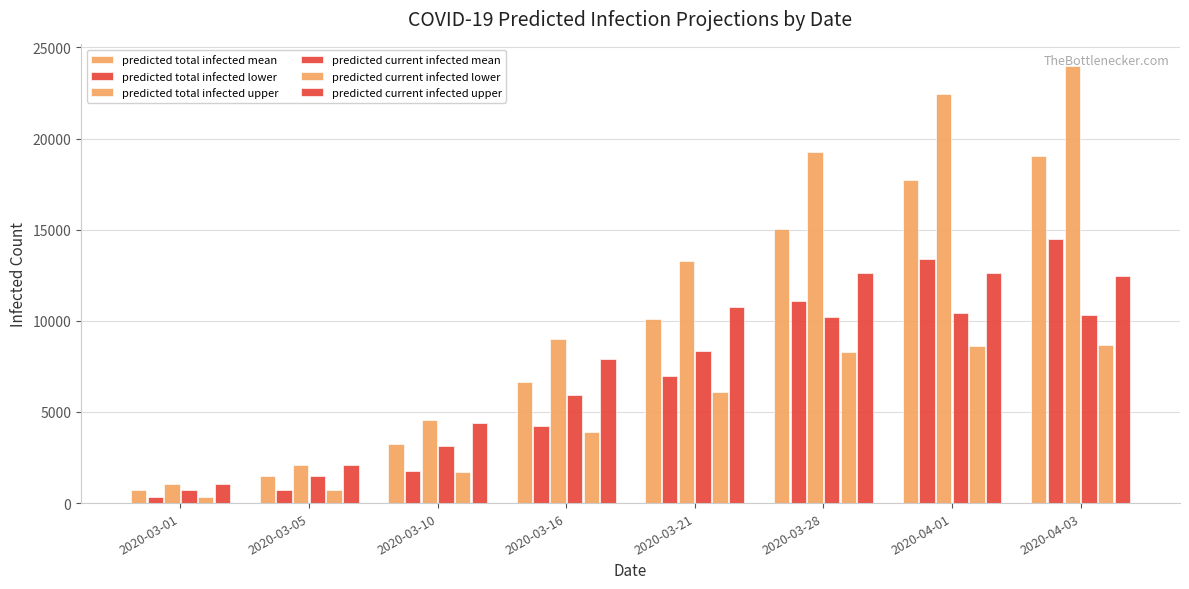

Are the bars grouped side by side (vs. stacked)?

Yes